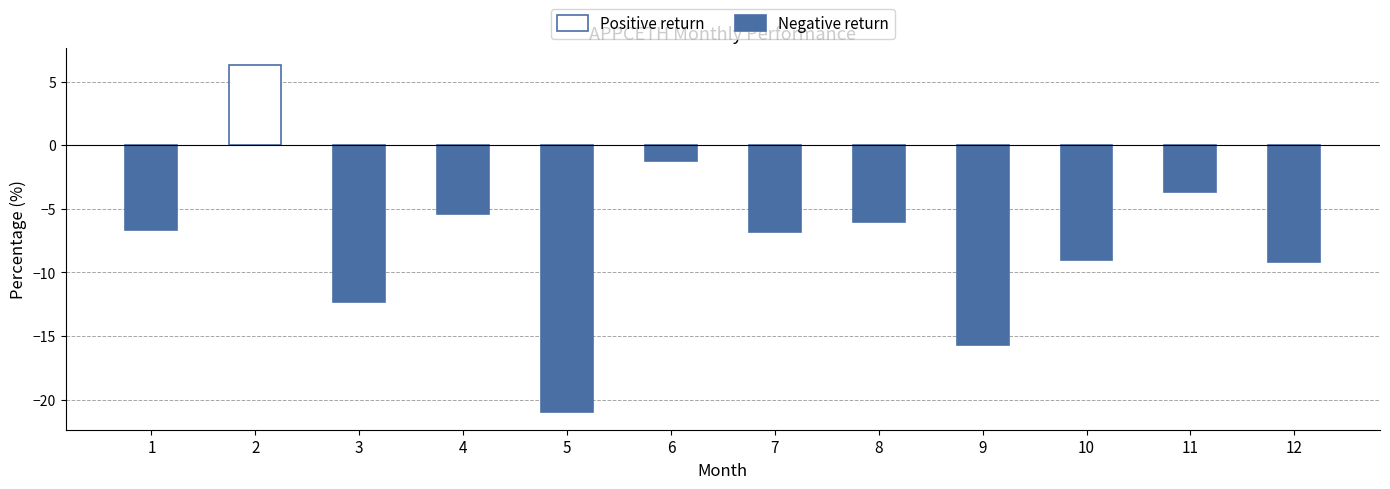

What is the change in value from 2 to 9?

-22.0